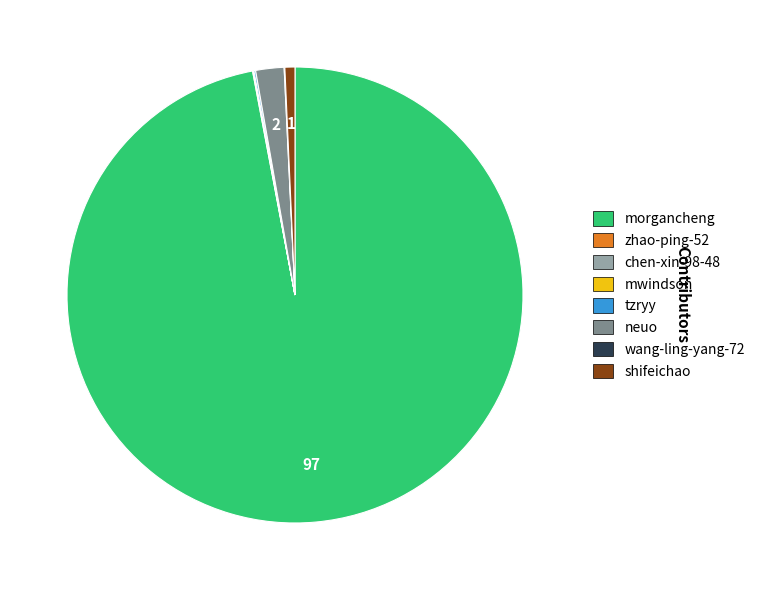

The neuo slice represents 2% of the pie. True or false?

True